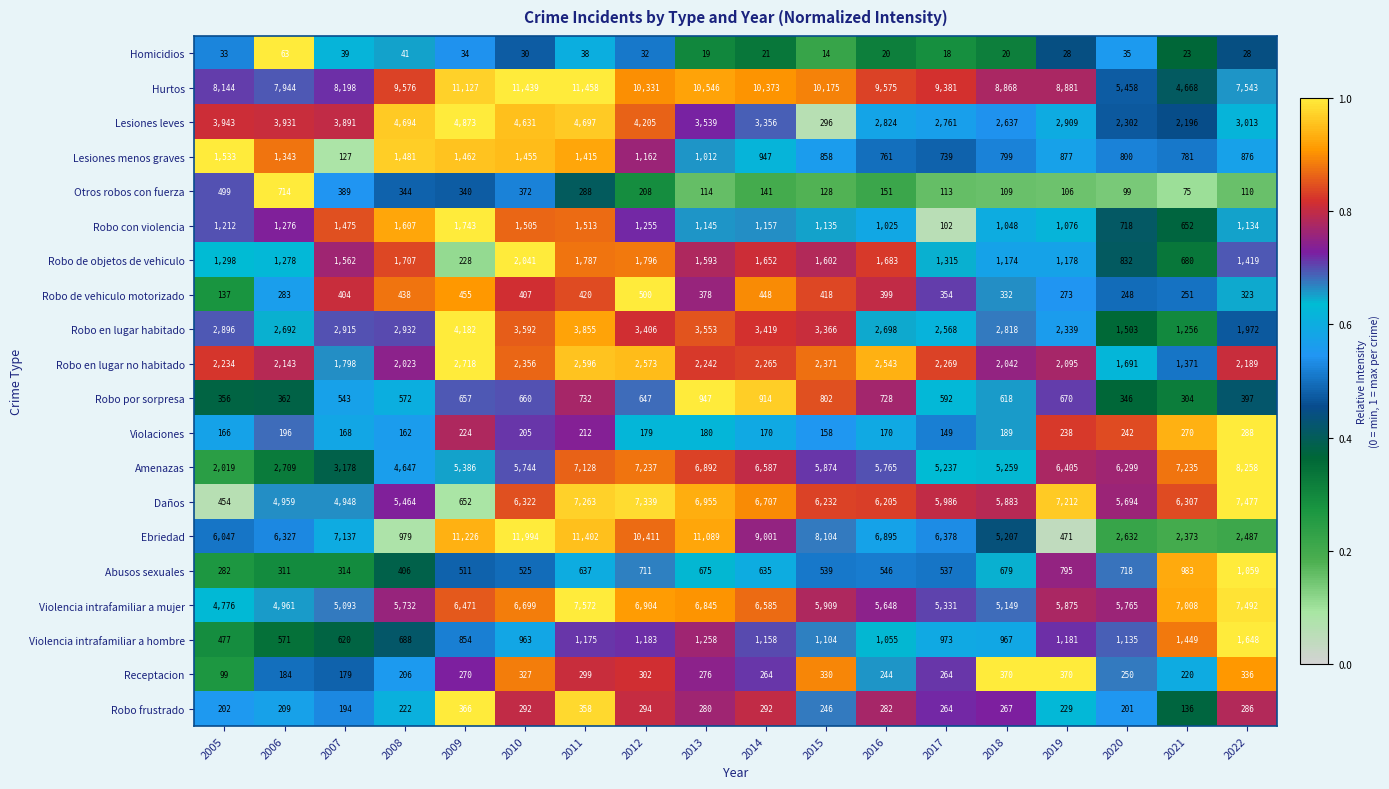

What value does the Robo con violencia series have at 2010, to the nearest 50?

1500